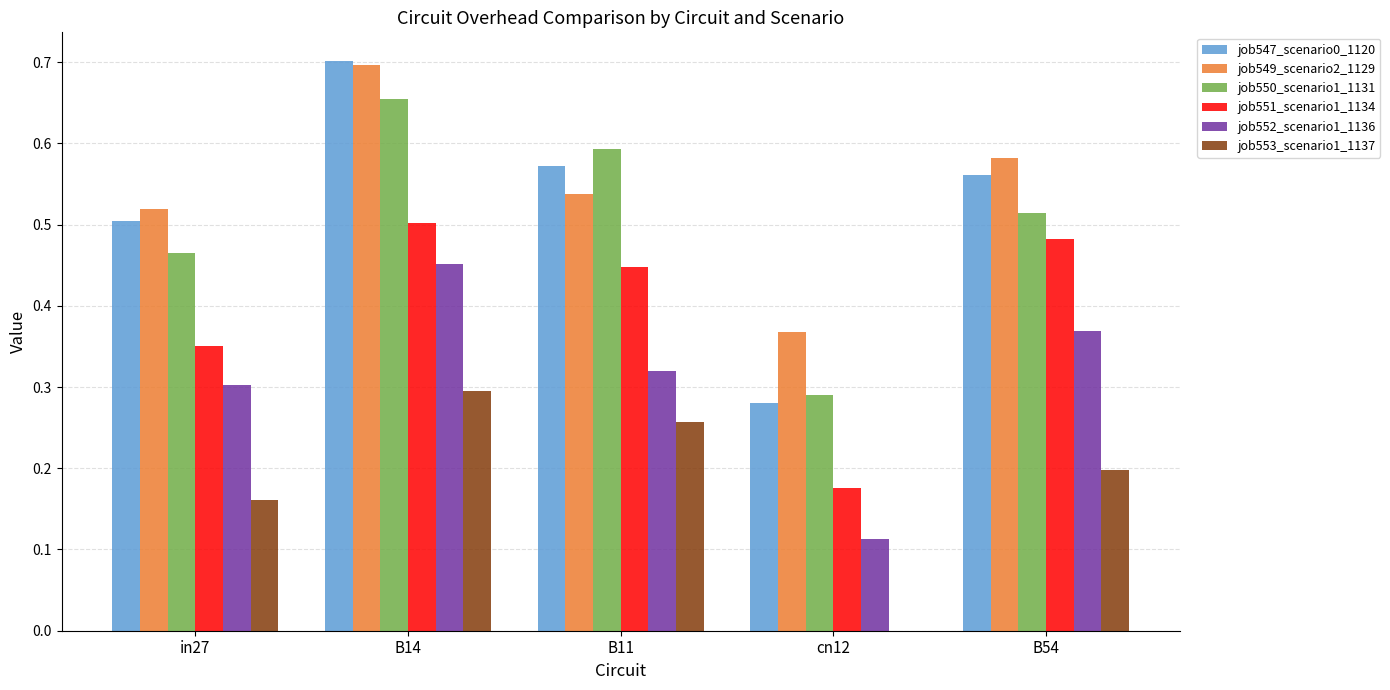

The value of job547_scenario0_1120 at B14 is 0.7. True or false?

True